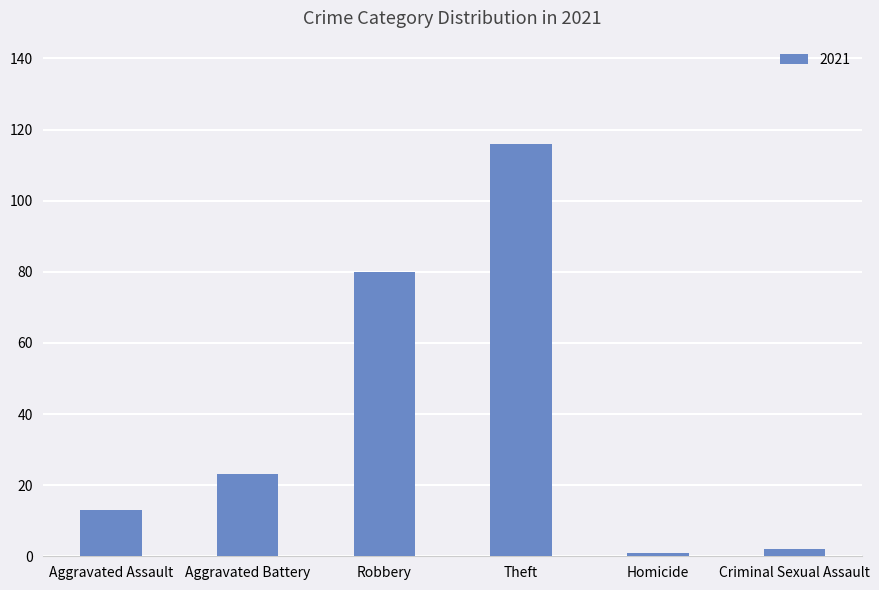

Reading right to left, list all the values displayed in this chart.

2	1	116	80	23	13